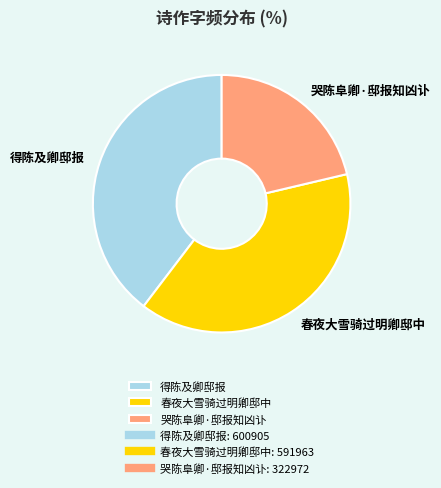

Is 得陈及卿邸报 the majority of the pie?

No